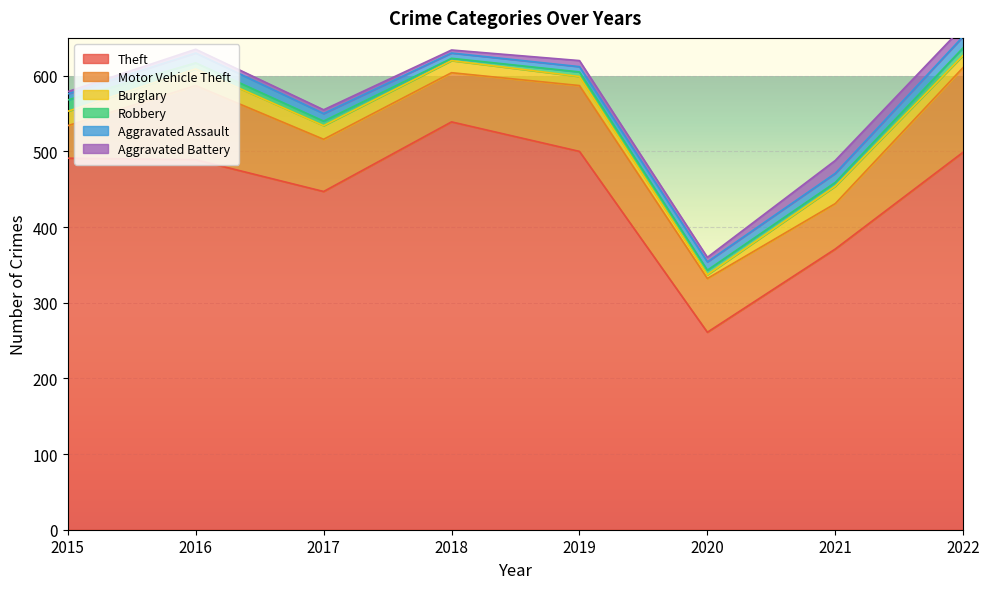

What is the maximum value for Motor Vehicle Theft?

112